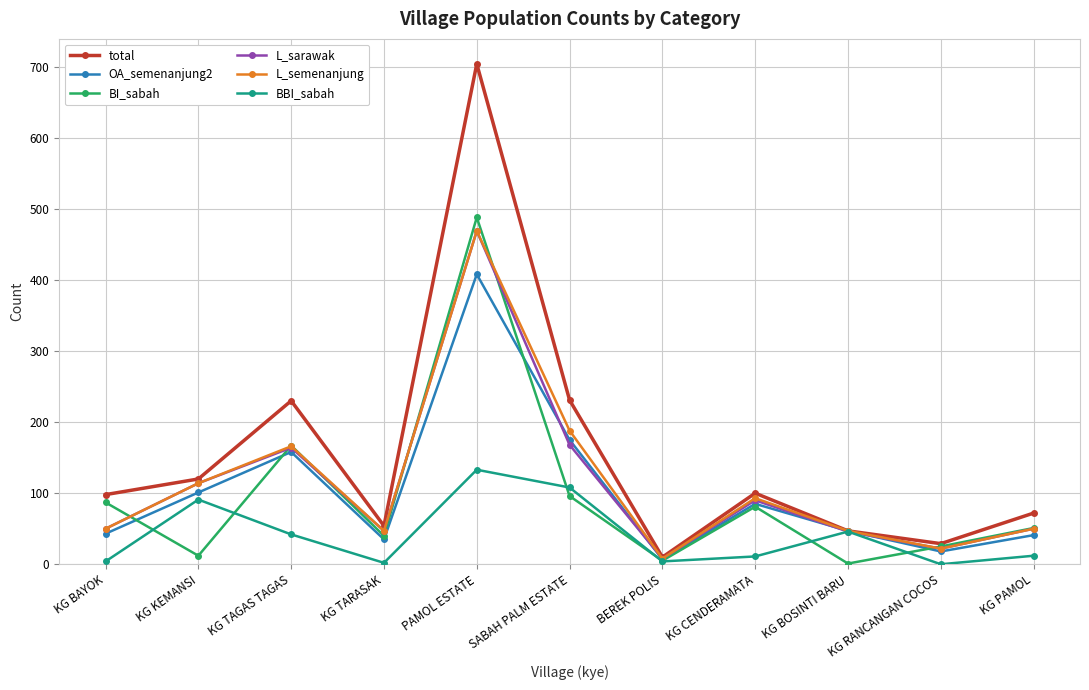

How many distinct data groups are displayed?

6